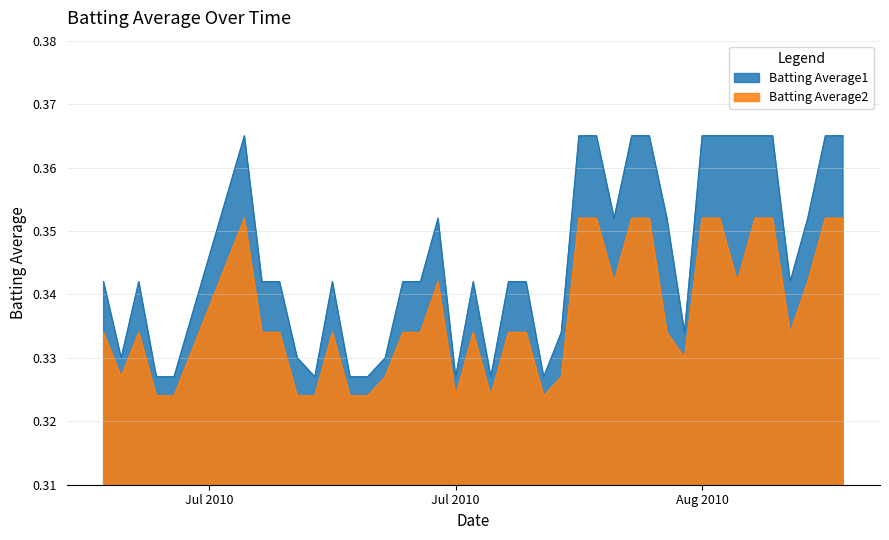

Which series has the largest total across all categories?

Batting Average1